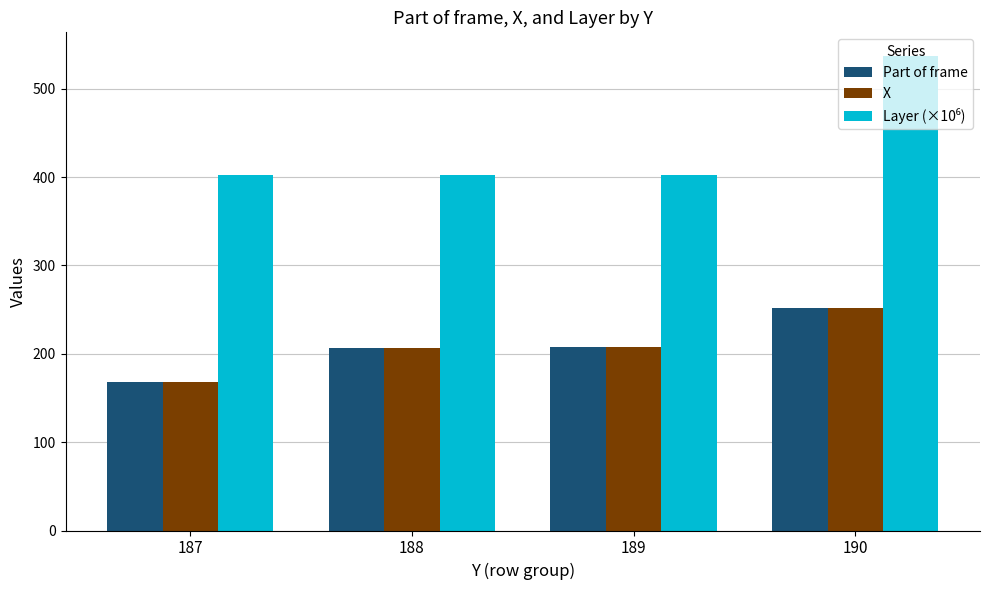

At which category is the sum across all series the highest?

190